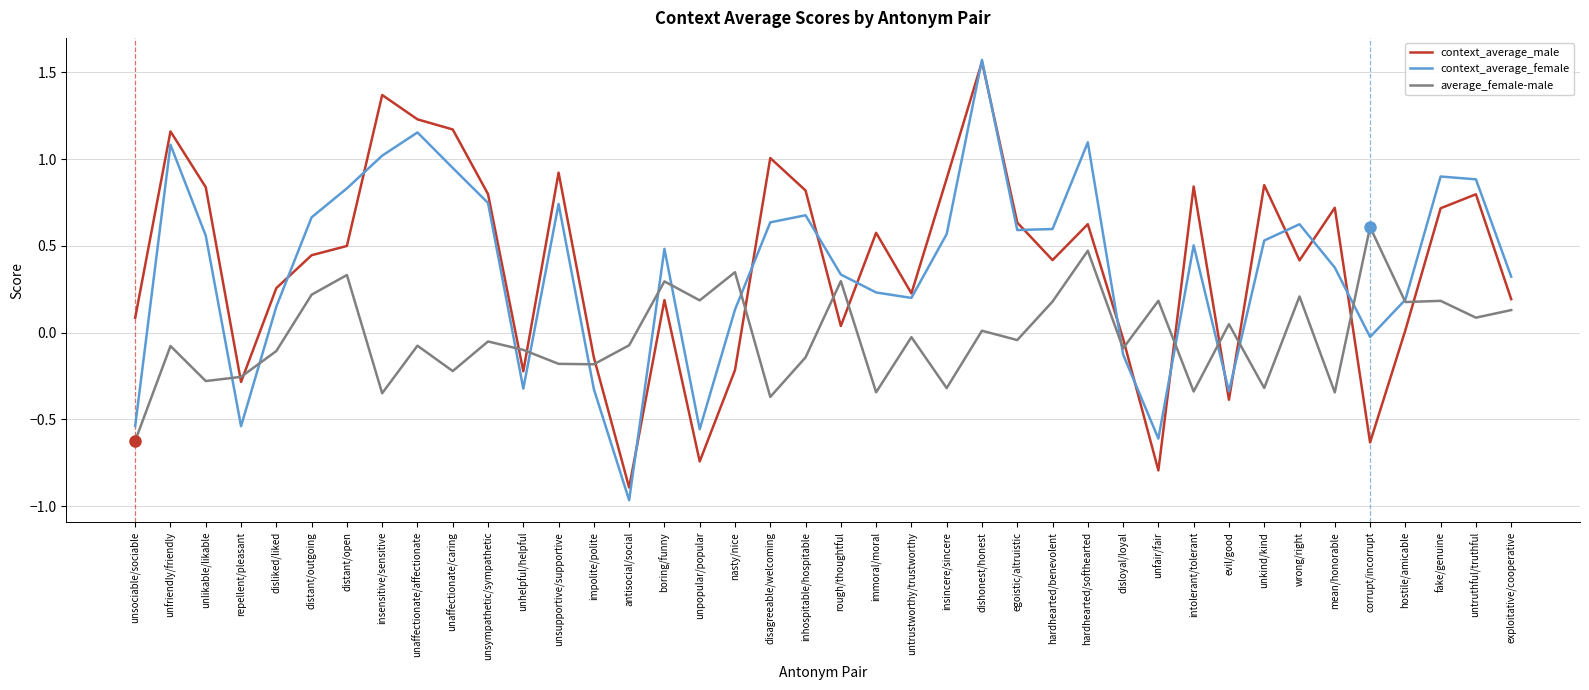

Which series has the largest total across all categories?

context_average_male